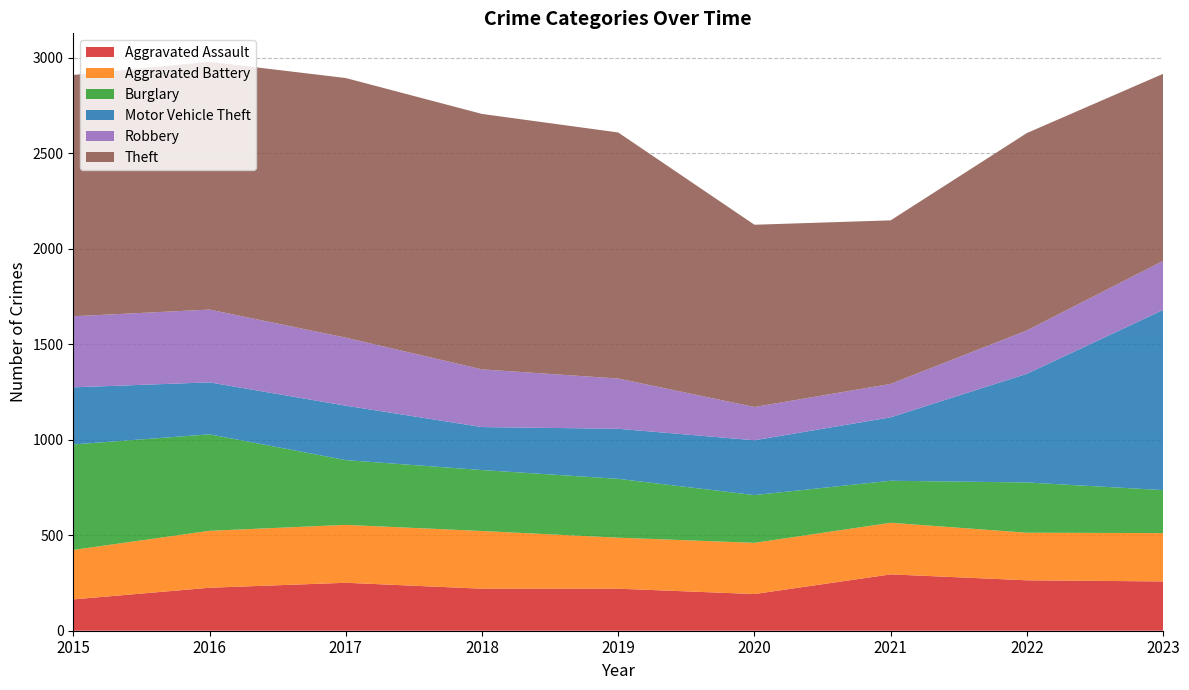

Reading left to right, list all the values displayed in this chart.

Aggravated Assault: 2015=164	2016=225	2017=251	2018=220	2019=220	2020=192	2021=295	2022=264	2023=258
Aggravated Battery: 2015=259	2016=298	2017=303	2018=302	2019=267	2020=268	2021=270	2022=249	2023=253
Burglary: 2015=552	2016=505	2017=339	2018=319	2019=308	2020=250	2021=220	2022=263	2023=225
Motor Vehicle Theft: 2015=299	2016=272	2017=285	2018=225	2019=262	2020=287	2021=332	2022=569	2023=943
Robbery: 2015=372	2016=381	2017=356	2018=302	2019=263	2020=174	2021=175	2022=227	2023=257
Theft: 2015=1263	2016=1297	2017=1359	2018=1337	2019=1288	2020=954	2021=856	2022=1033	2023=979